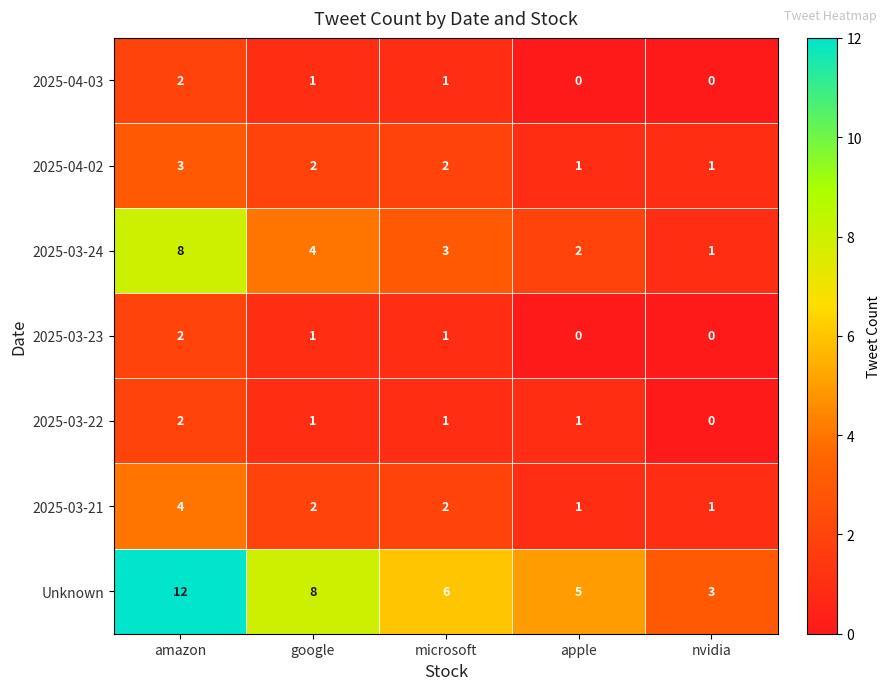

Where does the 2025-04-02 series first go above 2?

amazon